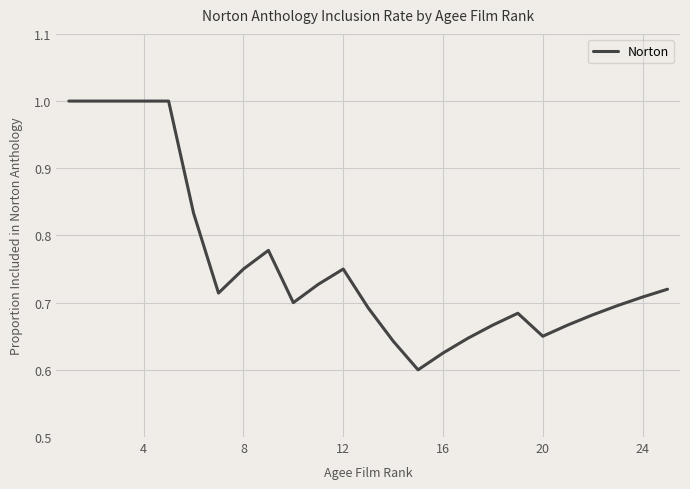

What is the difference between the maximum and minimum values?

0.4